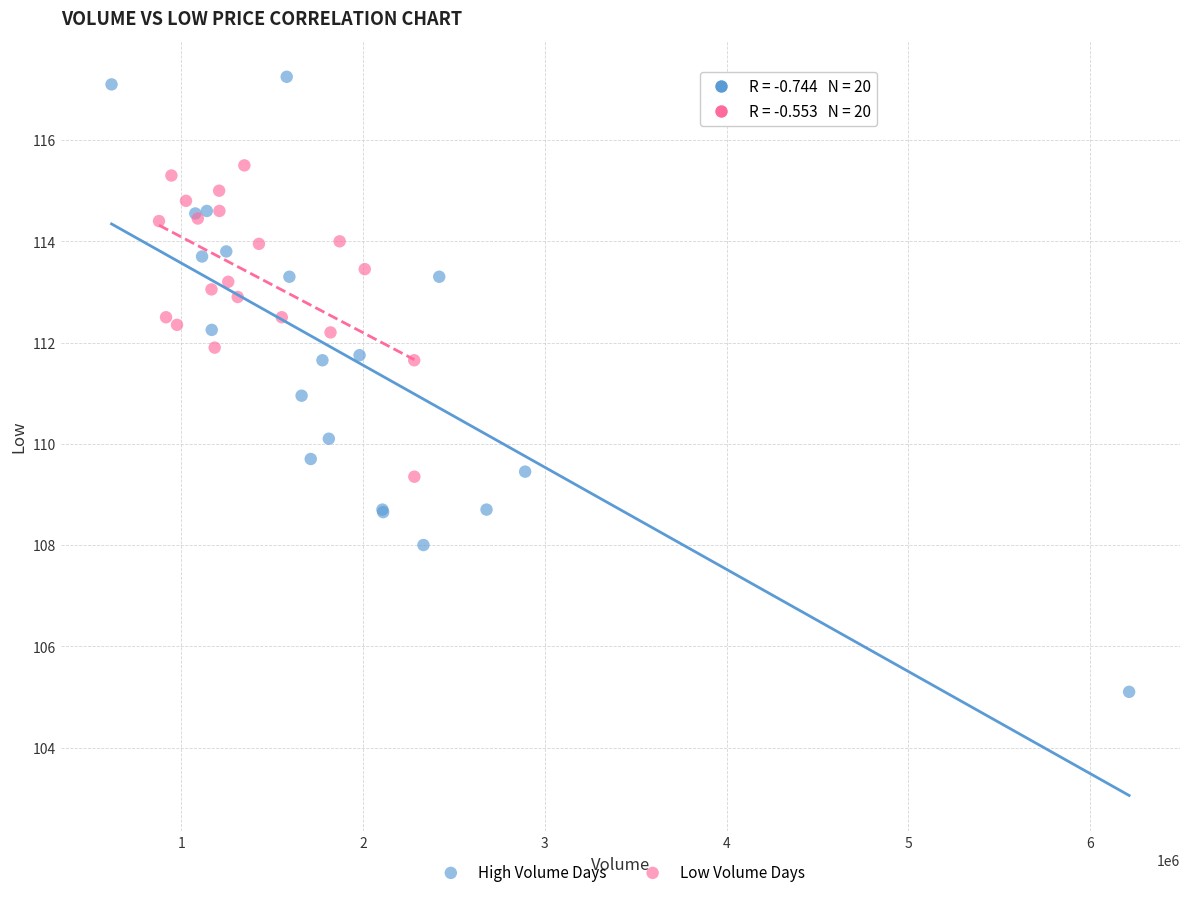

Which series has the largest Y range (max minus min)?

High Volume Days